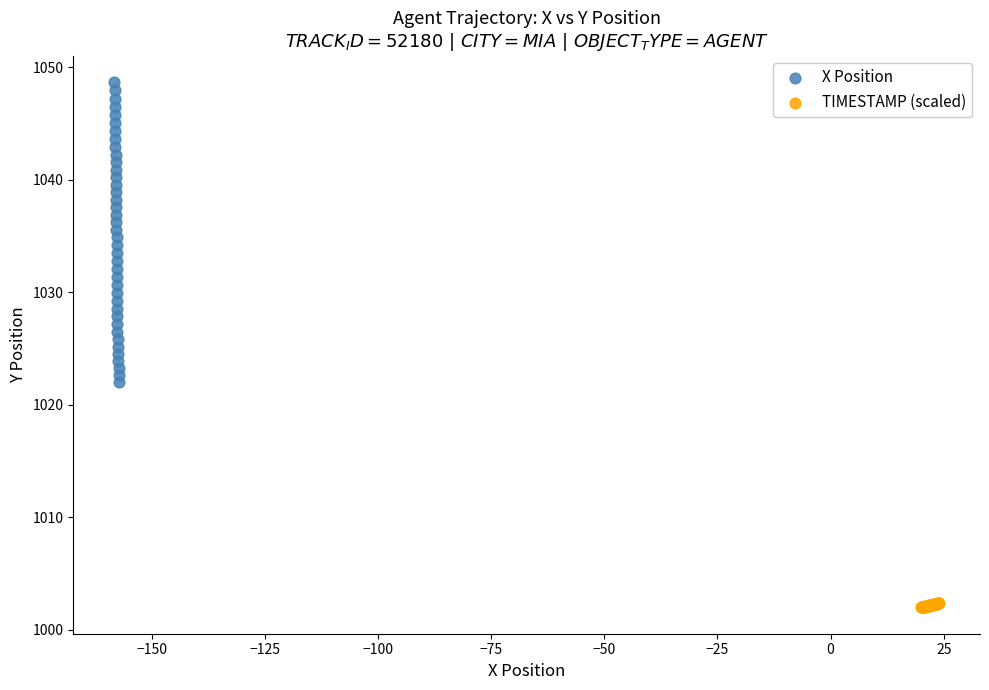

Which series reaches the minimum Y coordinate?

TIMESTAMP (scaled)